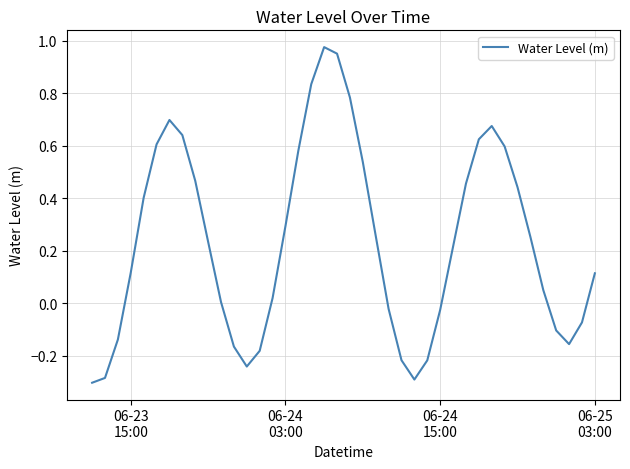

What is the difference between the maximum and minimum values?

1.3